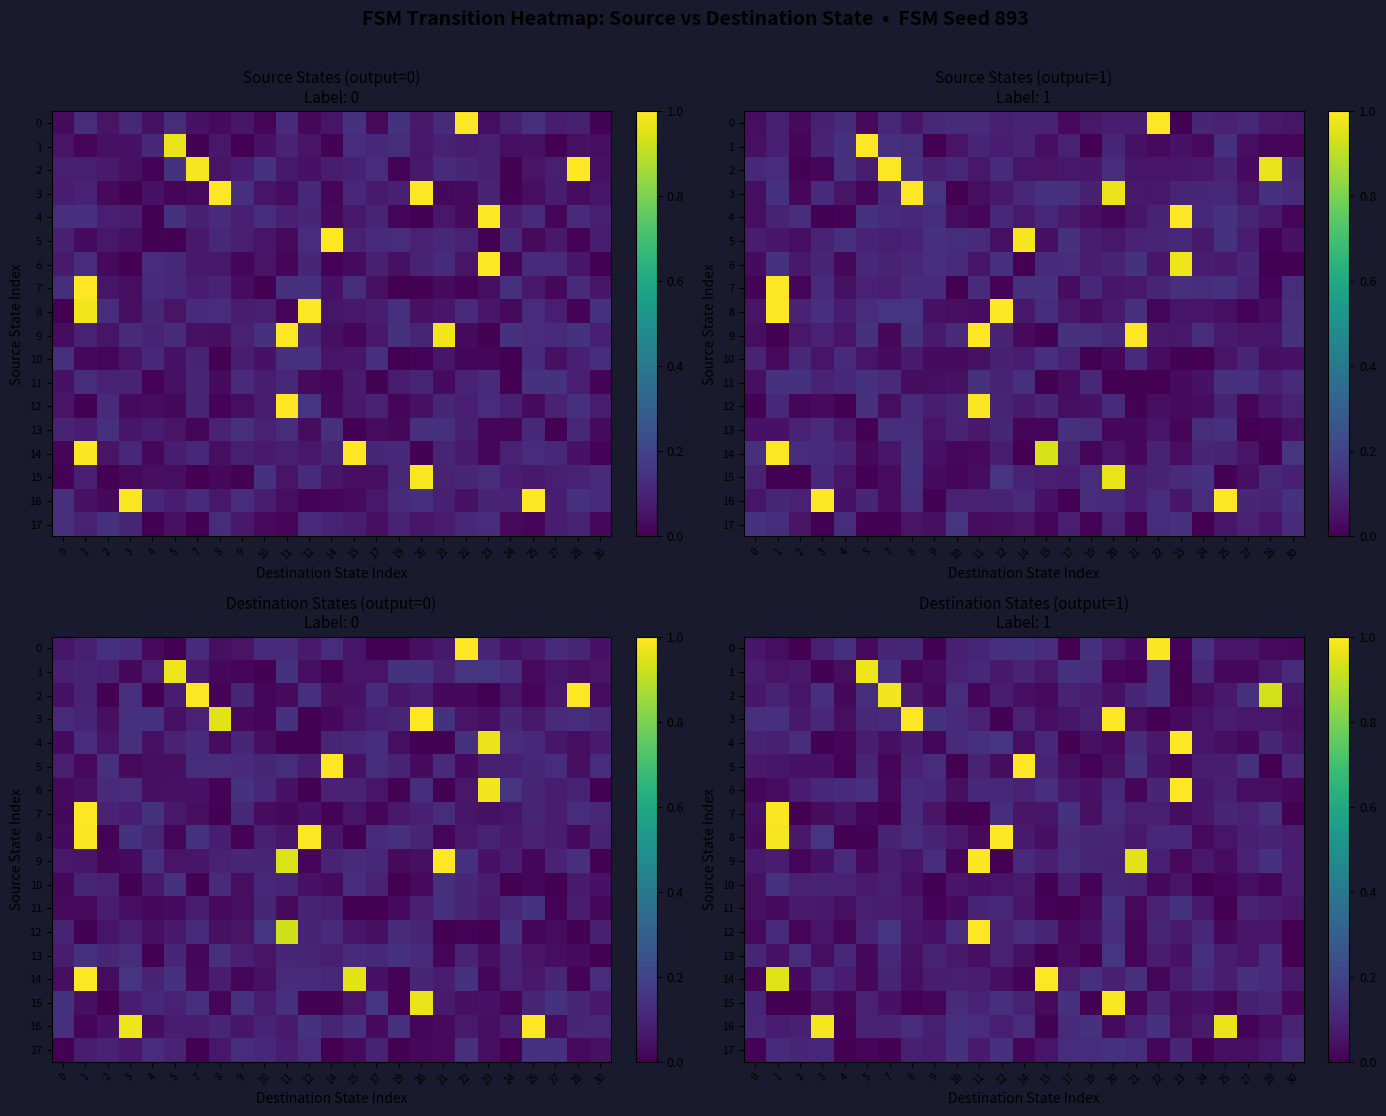

The row_15 series shows 0.1 at 28. True or false?

True